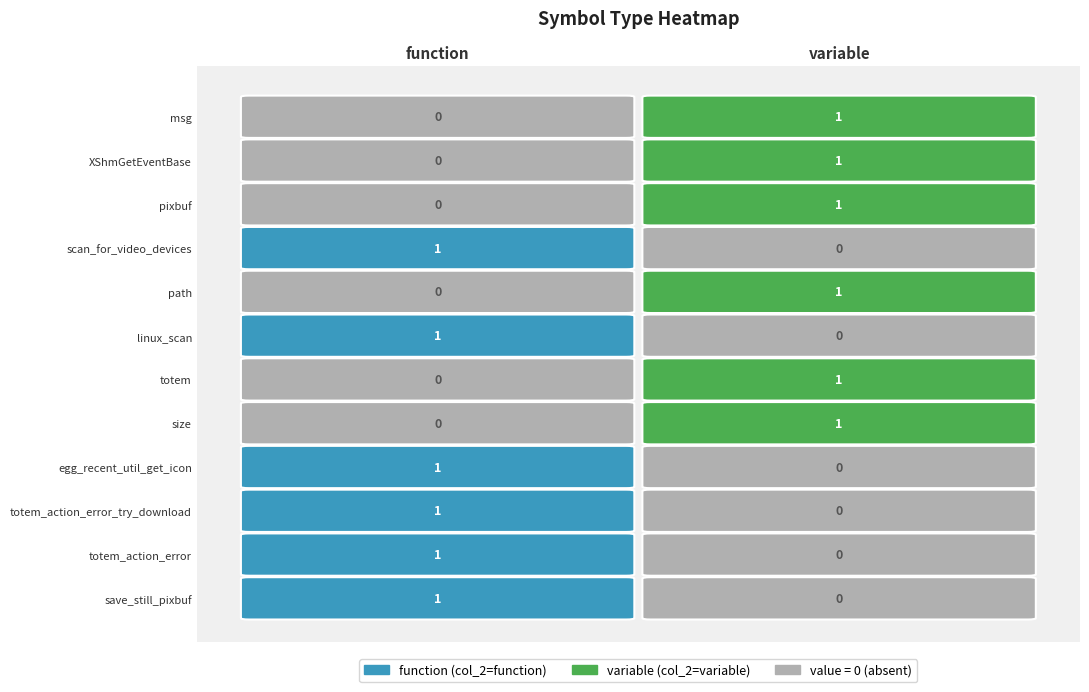

Is it true that variable equals 0 at save_still_pixbuf?

True